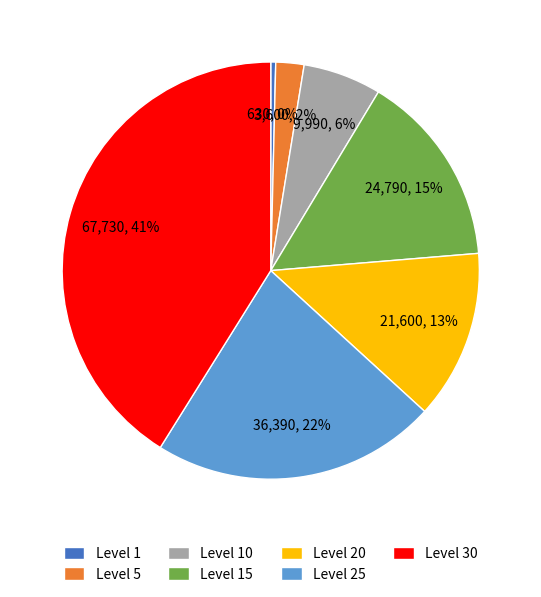

Which slice is the smallest?

Level 1